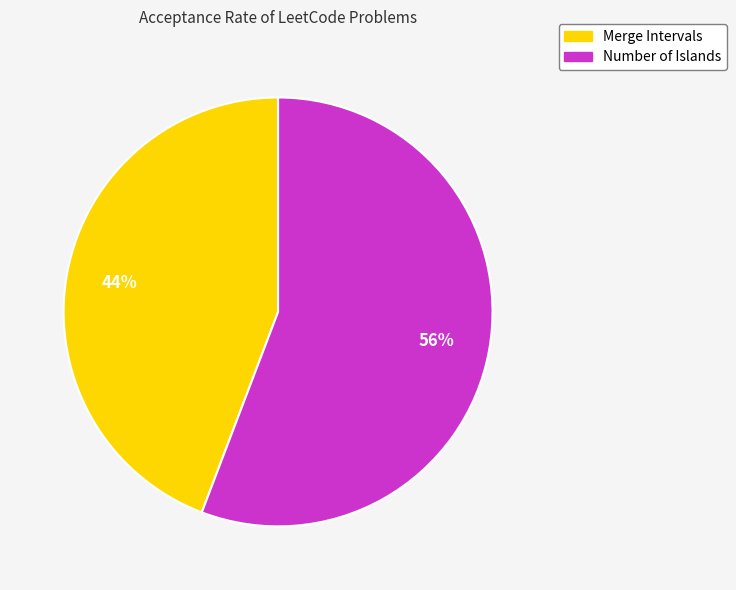

Combined, do Merge Intervals and Number of Islands account for over 50%?

Yes